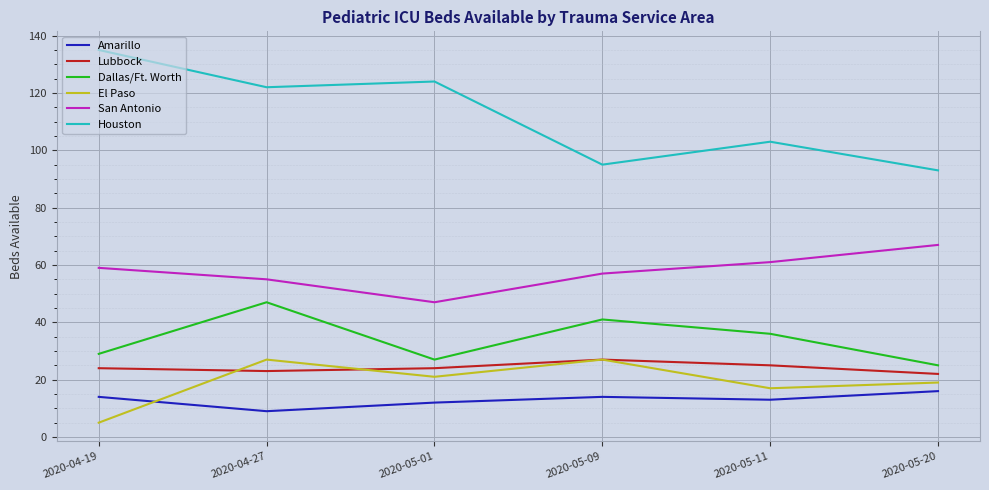

How many interior local peaks does the Houston series have?

2